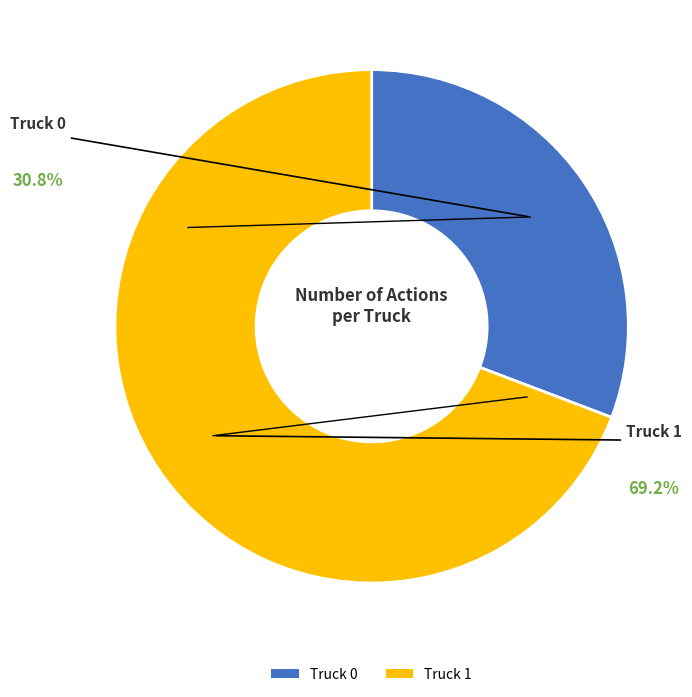

True or false: Truck 1 accounts for 80% of the total.

False